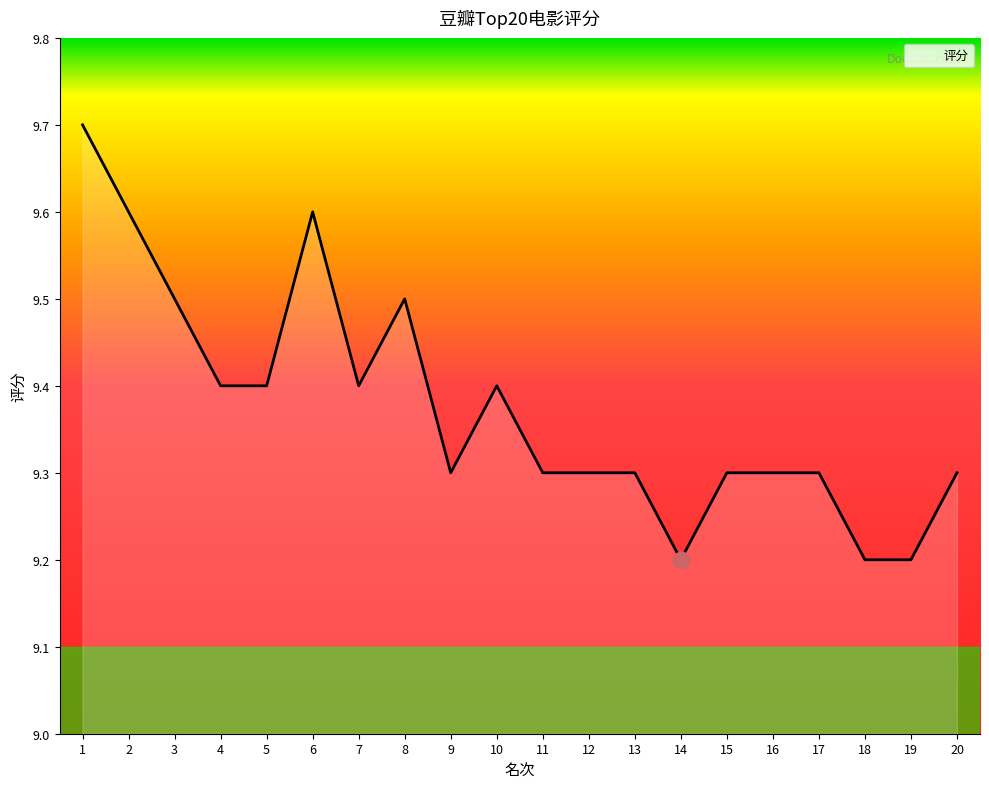

Reading left to right, transcribe all the data shown in this chart.

9.7	9.6	9.5	9.4	9.4	9.6	9.4	9.5	9.3	9.4	9.3	9.3	9.3	9.2	9.3	9.3	9.3	9.2	9.2	9.3